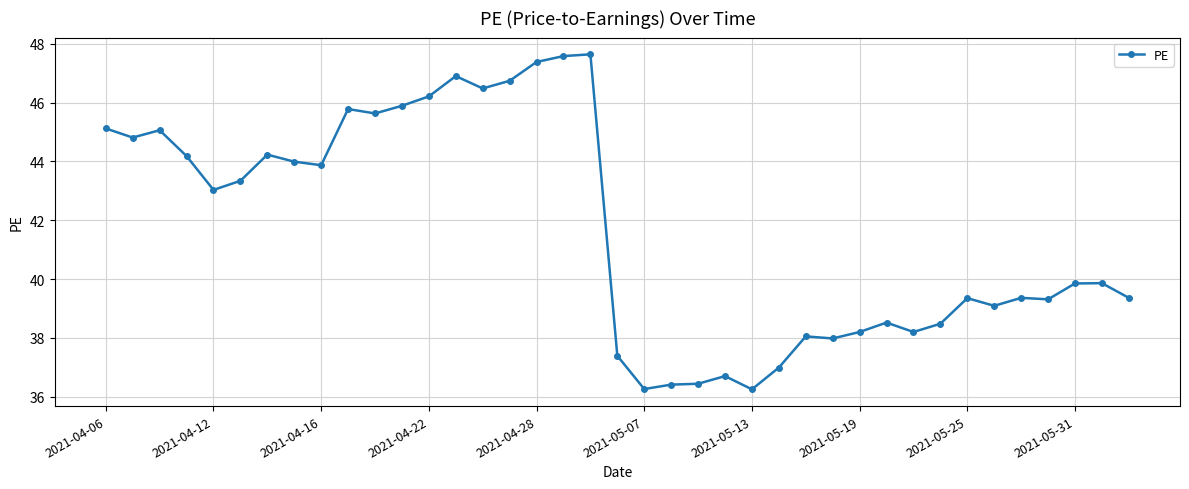

What is the maximum value shown in the chart?

47.6